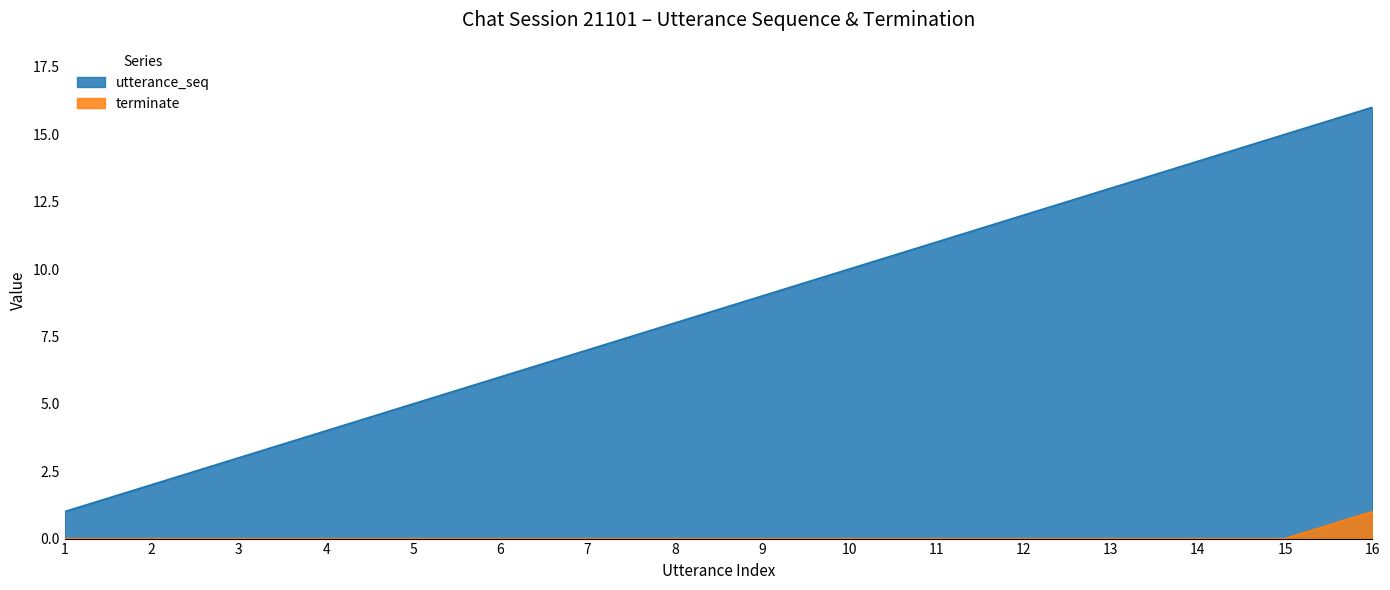

Between 5 and 8, which is larger?

8